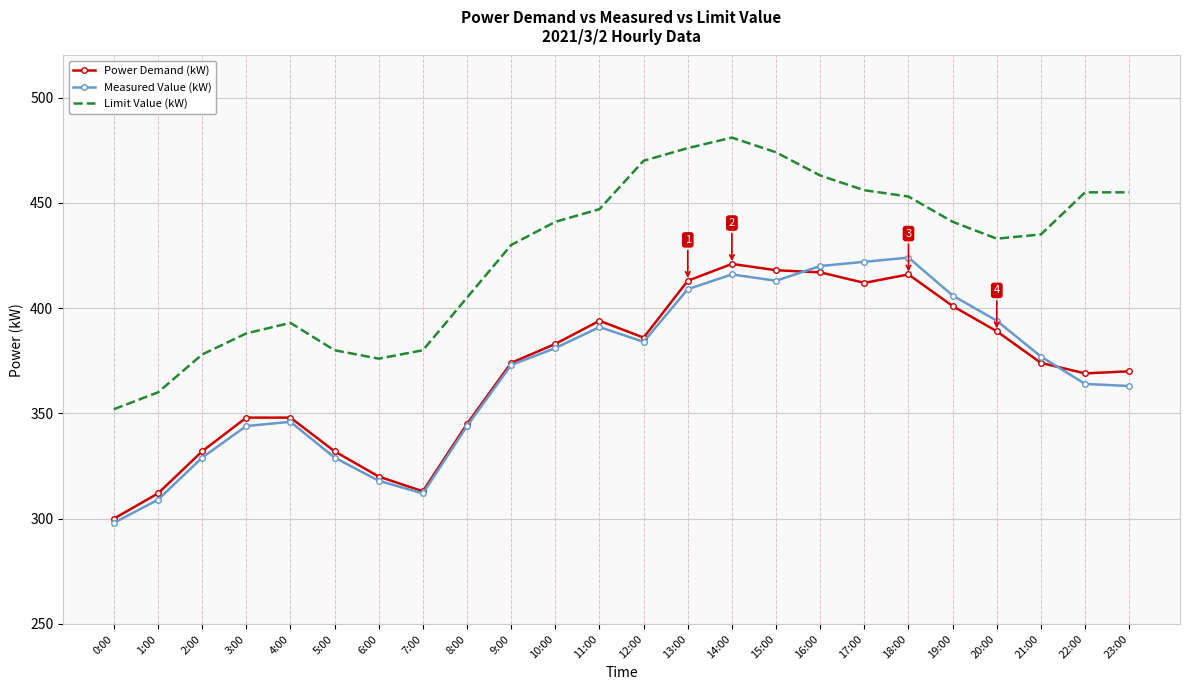

What is the total value across all series at 3:00?

1080